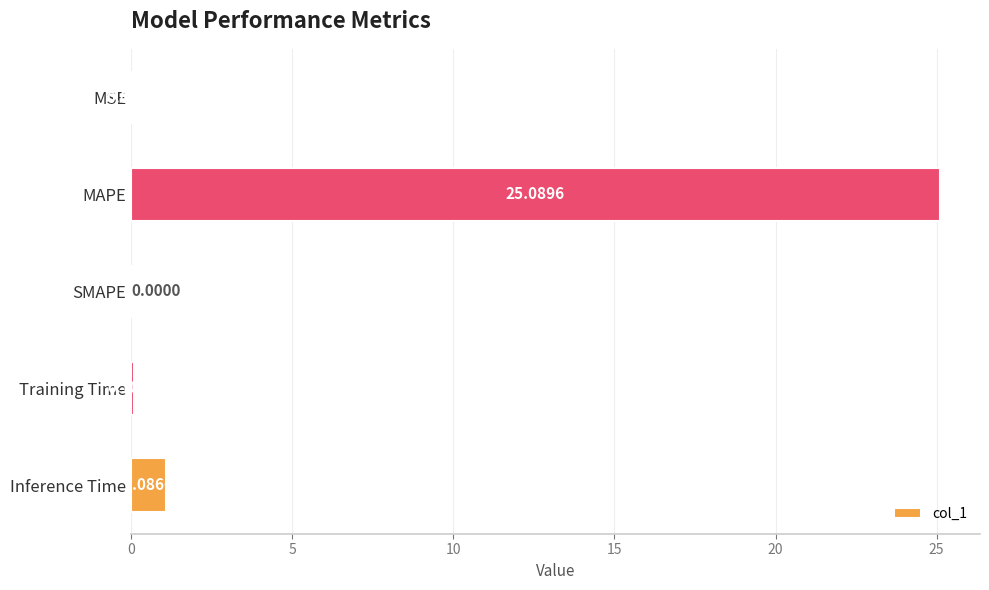

Count the number of values greater than 0.

4